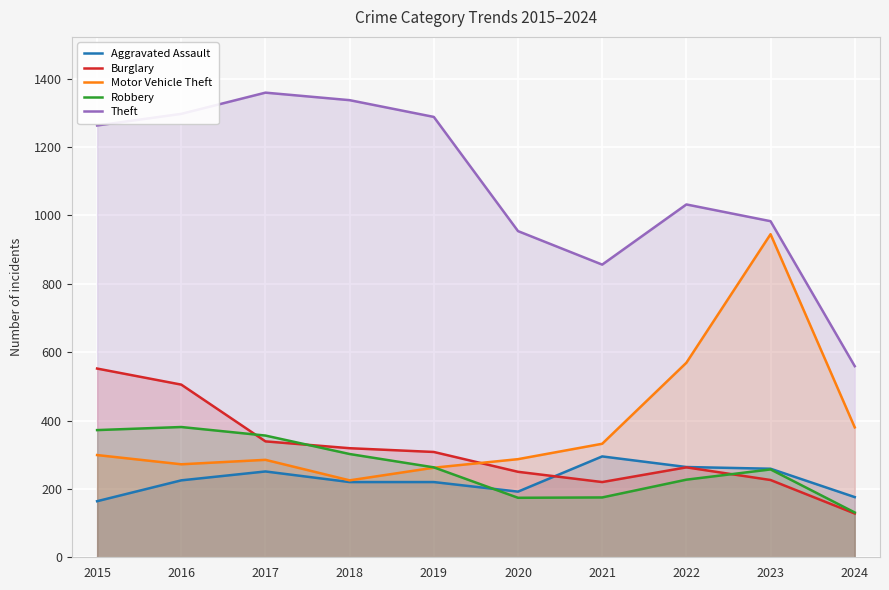

Read the Aggravated Assault value at 2024, to the nearest 5.

175